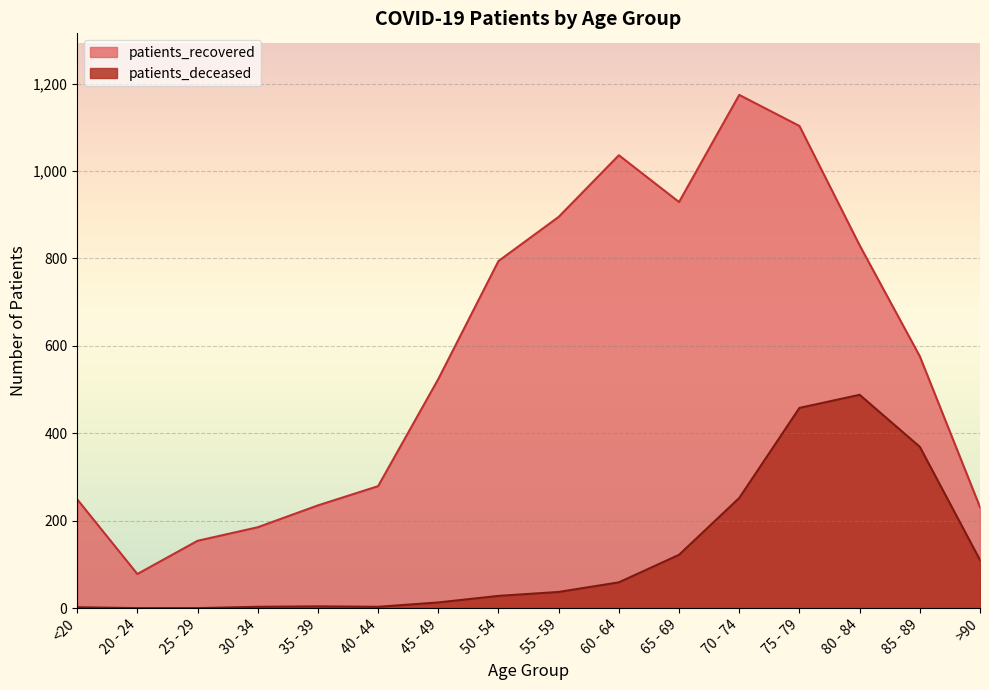

What is the average value of the patients_deceased series?

122